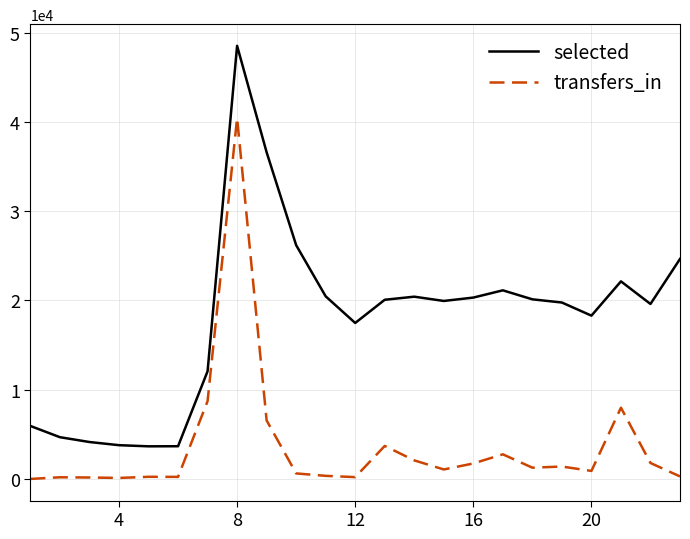

How many values in the transfers_in series are below 1060?

11